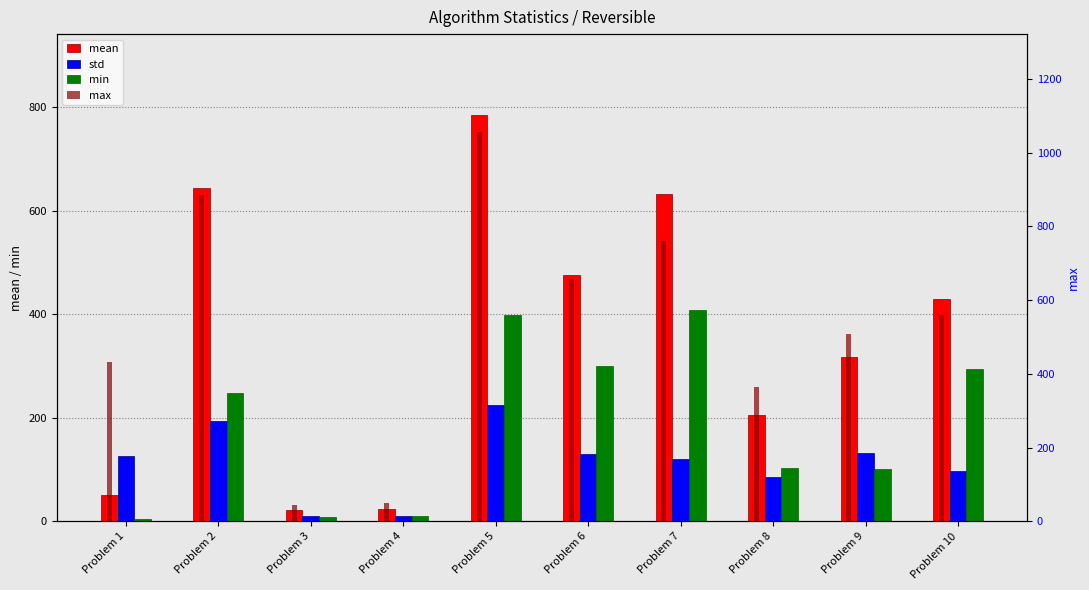

What is the smallest value displayed?

4